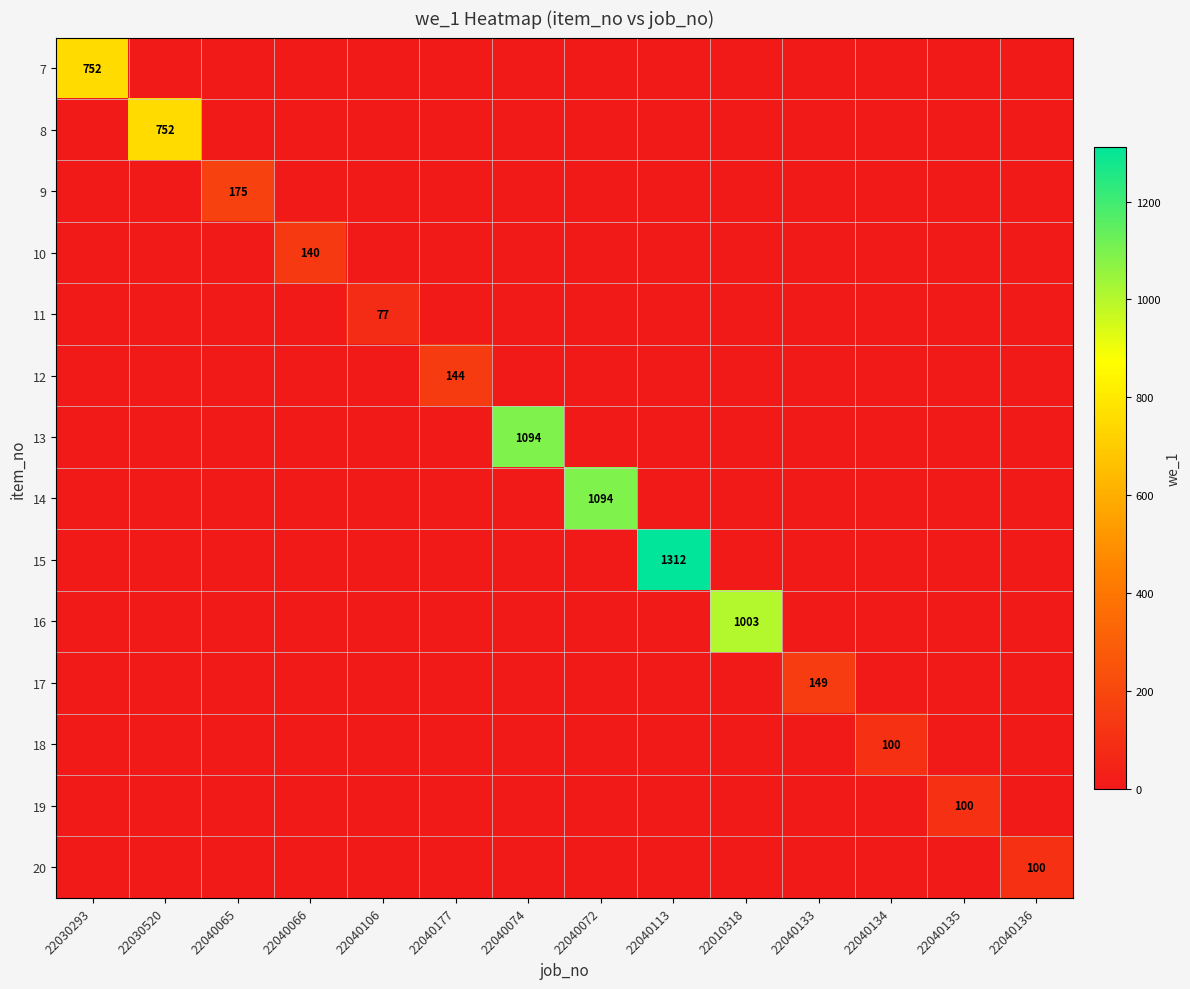

True or false: 9 has a value of 57 at 22040065.

False